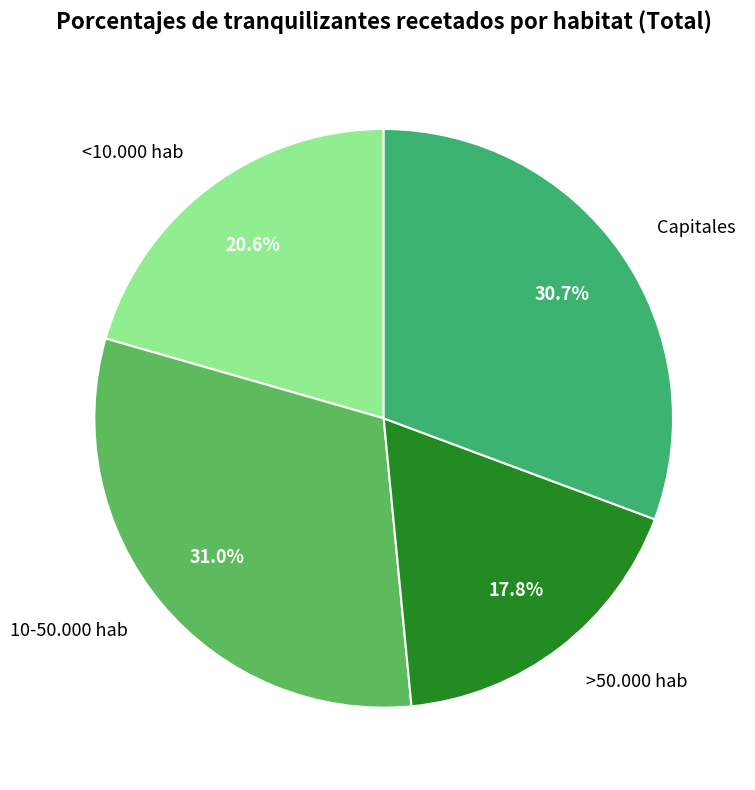

To the nearest percent, what is the average slice percentage?

25%